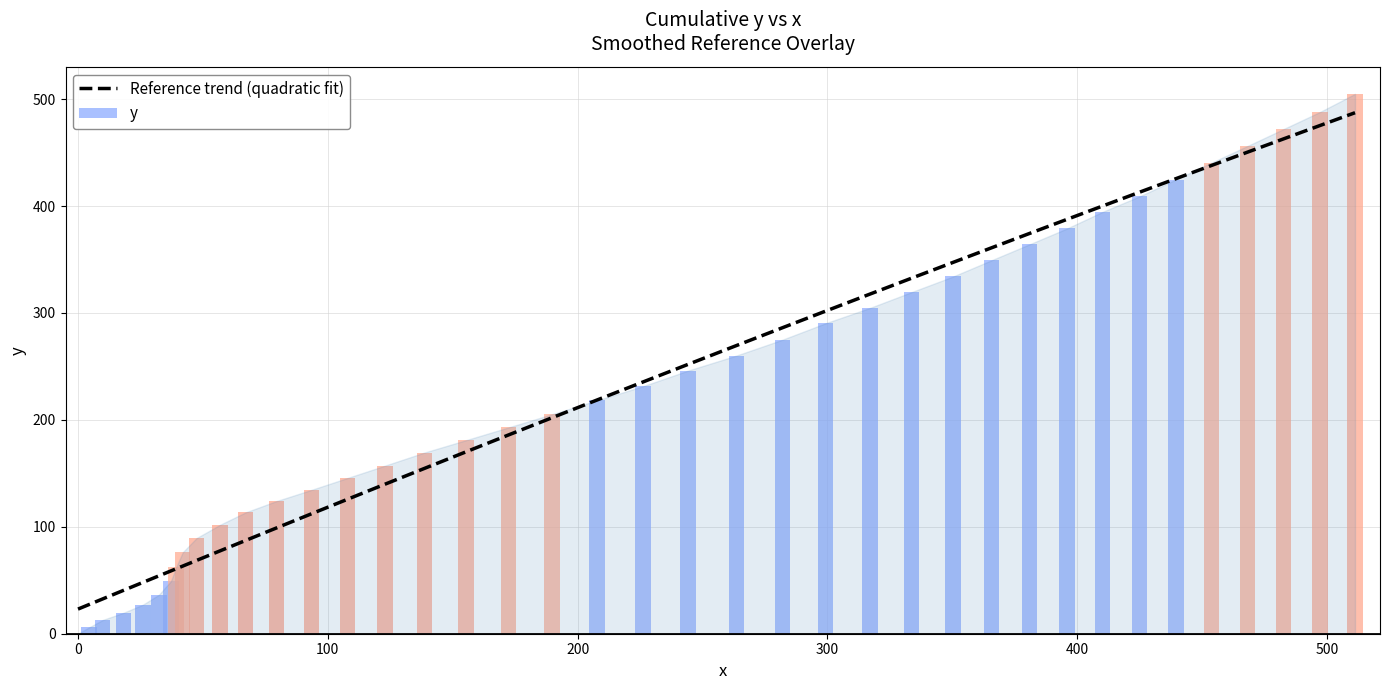

Count the number of values greater than 218.

20